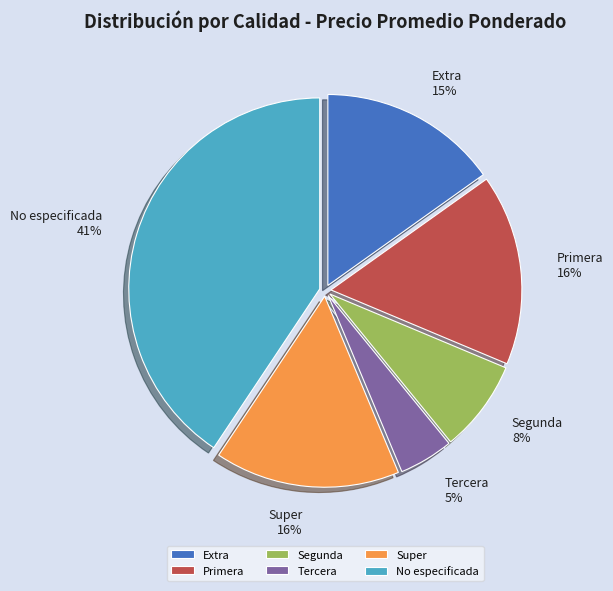

Which has a higher value, Tercera or Extra?

Extra